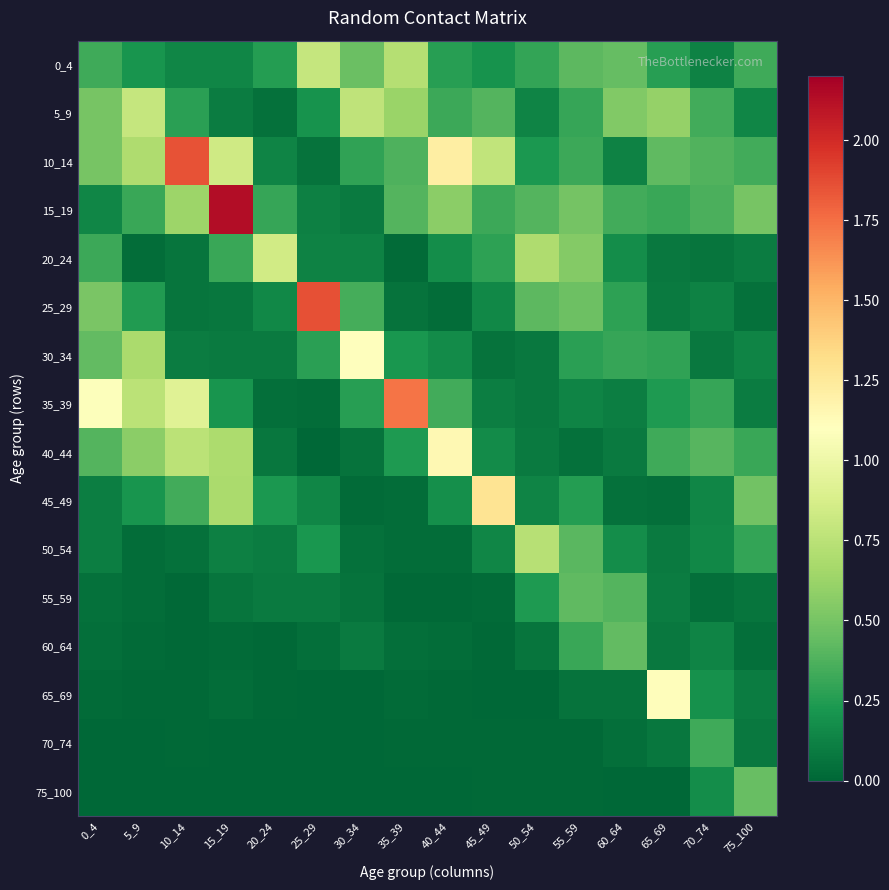

Reading right to left, list all the values displayed in this chart.

0_4: 75_100=0.3	70_74=0.1	65_69=0.3	60_64=0.4	55_59=0.4	50_54=0.3	45_49=0.2	40_44=0.3	35_39=0.7	30_34=0.5	25_29=0.8	20_24=0.3	15_19=0.1	10_14=0.1	5_9=0.2	0_4=0.3
5_9: 75_100=0.1	70_74=0.3	65_69=0.6	60_64=0.5	55_59=0.3	50_54=0.1	45_49=0.4	40_44=0.3	35_39=0.6	30_34=0.8	25_29=0.2	20_24=0.0	15_19=0.1	10_14=0.3	5_9=0.8	0_4=0.5
10_14: 75_100=0.3	70_74=0.4	65_69=0.4	60_64=0.1	55_59=0.3	50_54=0.2	45_49=0.8	40_44=1.2	35_39=0.4	30_34=0.3	25_29=0.1	20_24=0.1	15_19=0.8	10_14=1.9	5_9=0.7	0_4=0.5
15_19: 75_100=0.5	70_74=0.4	65_69=0.3	60_64=0.3	55_59=0.5	50_54=0.4	45_49=0.3	40_44=0.6	35_39=0.4	30_34=0.1	25_29=0.1	20_24=0.3	15_19=2.1	10_14=0.6	5_9=0.3	0_4=0.1
20_24: 75_100=0.1	70_74=0.1	65_69=0.1	60_64=0.2	55_59=0.5	50_54=0.7	45_49=0.3	40_44=0.2	35_39=0.0	30_34=0.1	25_29=0.1	20_24=0.8	15_19=0.3	10_14=0.1	5_9=0.0	0_4=0.3
25_29: 75_100=0.0	70_74=0.1	65_69=0.1	60_64=0.3	55_59=0.5	50_54=0.4	45_49=0.1	40_44=0.0	35_39=0.1	30_34=0.3	25_29=1.9	20_24=0.1	15_19=0.1	10_14=0.1	5_9=0.2	0_4=0.5
30_34: 75_100=0.1	70_74=0.1	65_69=0.3	60_64=0.3	55_59=0.3	50_54=0.1	45_49=0.1	40_44=0.2	35_39=0.2	30_34=1.1	25_29=0.3	20_24=0.1	15_19=0.1	10_14=0.1	5_9=0.7	0_4=0.4
35_39: 75_100=0.1	70_74=0.3	65_69=0.2	60_64=0.1	55_59=0.1	50_54=0.1	45_49=0.1	40_44=0.3	35_39=1.7	30_34=0.3	25_29=0.0	20_24=0.0	15_19=0.2	10_14=0.9	5_9=0.8	0_4=1.1
40_44: 75_100=0.3	70_74=0.4	65_69=0.3	60_64=0.1	55_59=0.0	50_54=0.1	45_49=0.2	40_44=1.1	35_39=0.2	30_34=0.1	25_29=0.0	20_24=0.1	15_19=0.7	10_14=0.8	5_9=0.6	0_4=0.4
45_49: 75_100=0.5	70_74=0.1	65_69=0.0	60_64=0.0	55_59=0.3	50_54=0.1	45_49=1.3	40_44=0.2	35_39=0.0	30_34=0.0	25_29=0.1	20_24=0.2	15_19=0.7	10_14=0.3	5_9=0.2	0_4=0.1
50_54: 75_100=0.3	70_74=0.1	65_69=0.1	60_64=0.2	55_59=0.4	50_54=0.7	45_49=0.1	40_44=0.0	35_39=0.0	30_34=0.1	25_29=0.2	20_24=0.1	15_19=0.1	10_14=0.0	5_9=0.0	0_4=0.1
55_59: 75_100=0.1	70_74=0.0	65_69=0.1	60_64=0.4	55_59=0.4	50_54=0.2	45_49=0.0	40_44=0.0	35_39=0.0	30_34=0.1	25_29=0.1	20_24=0.1	15_19=0.1	10_14=0.0	5_9=0.0	0_4=0.0
60_64: 75_100=0.0	70_74=0.1	65_69=0.1	60_64=0.4	55_59=0.3	50_54=0.1	45_49=0.0	40_44=0.0	35_39=0.0	30_34=0.1	25_29=0.0	20_24=0.0	15_19=0.0	10_14=0.0	5_9=0.0	0_4=0.0
65_69: 75_100=0.1	70_74=0.2	65_69=1.1	60_64=0.1	55_59=0.1	50_54=0.0	45_49=0.0	40_44=0.0	35_39=0.0	30_34=0.0	25_29=0.0	20_24=0.0	15_19=0.0	10_14=0.0	5_9=0.0	0_4=0.0
70_74: 75_100=0.1	70_74=0.3	65_69=0.1	60_64=0.0	55_59=0.0	50_54=0.0	45_49=0.0	40_44=0.0	35_39=0.0	30_34=0.0	25_29=0.0	20_24=0.0	15_19=0.0	10_14=0.0	5_9=0.0	0_4=0.0
75_100: 75_100=0.5	70_74=0.2	65_69=0.0	60_64=0.0	55_59=0.0	50_54=0.0	45_49=0.0	40_44=0.0	35_39=0.0	30_34=0.0	25_29=0.0	20_24=0.0	15_19=0.0	10_14=0.0	5_9=0.0	0_4=0.0